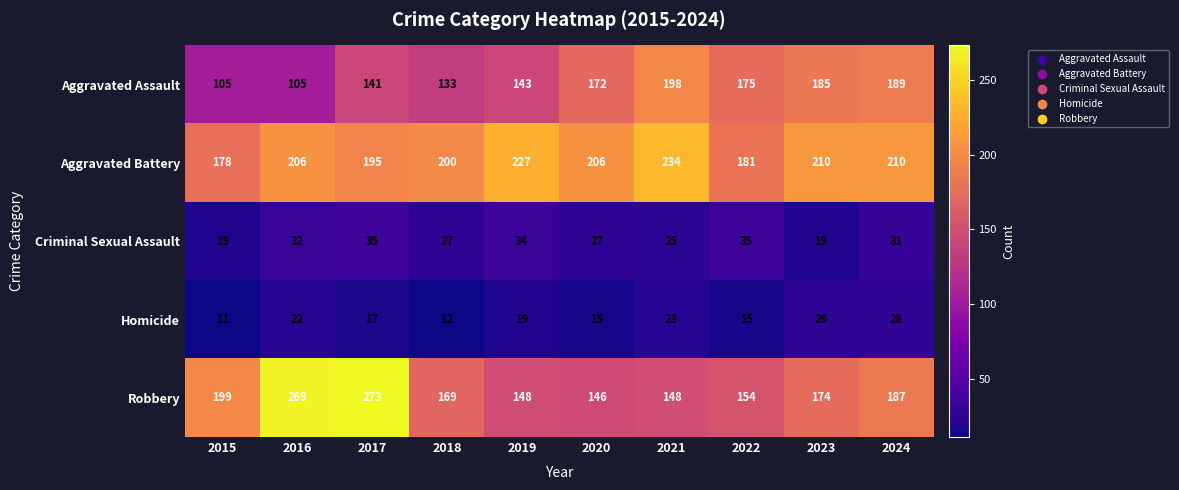

True or false: Homicide has a value of 22 at 2016.

True